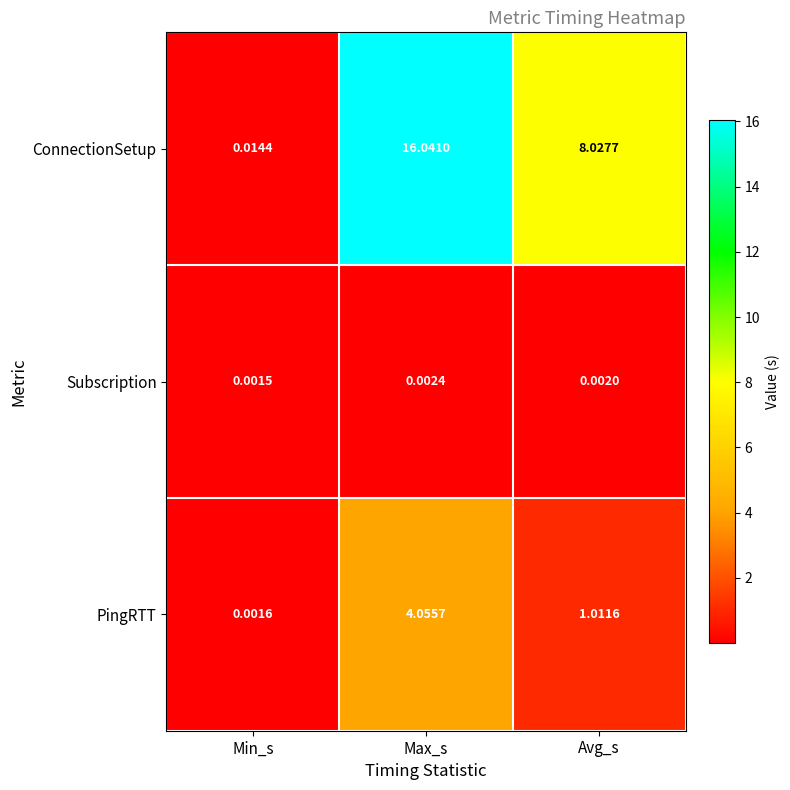

How many distinct data groups are displayed?

3